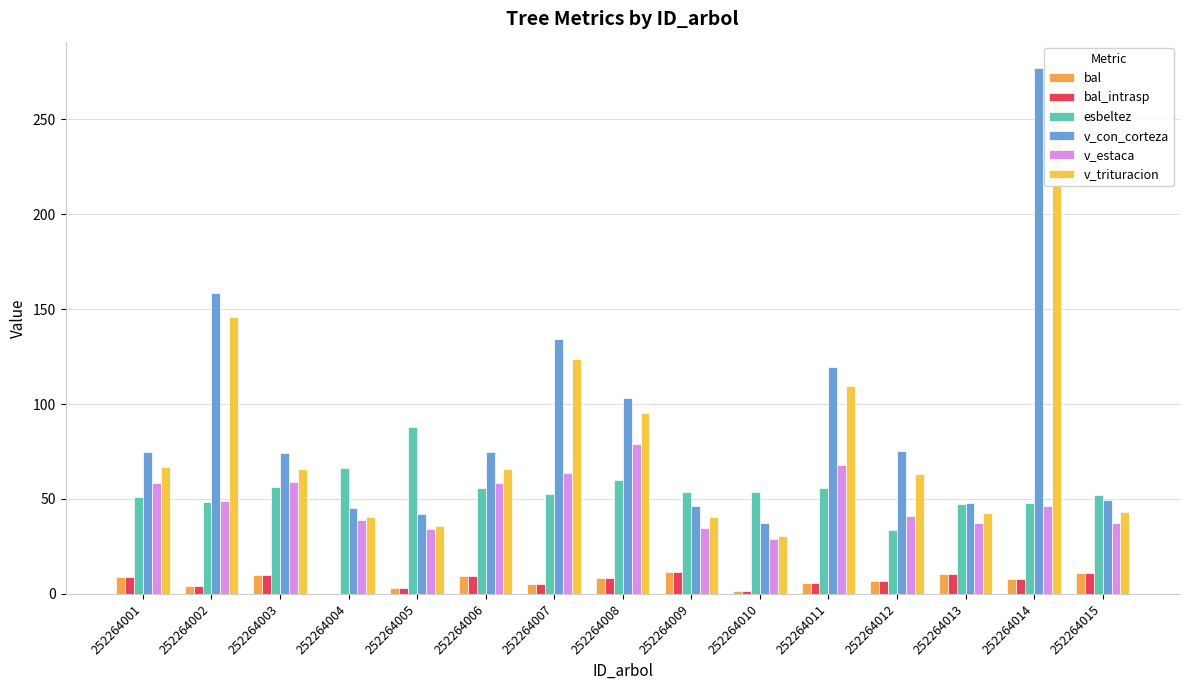

What is the difference between the second highest and second lowest values in the bal_intrasp series?

9.8